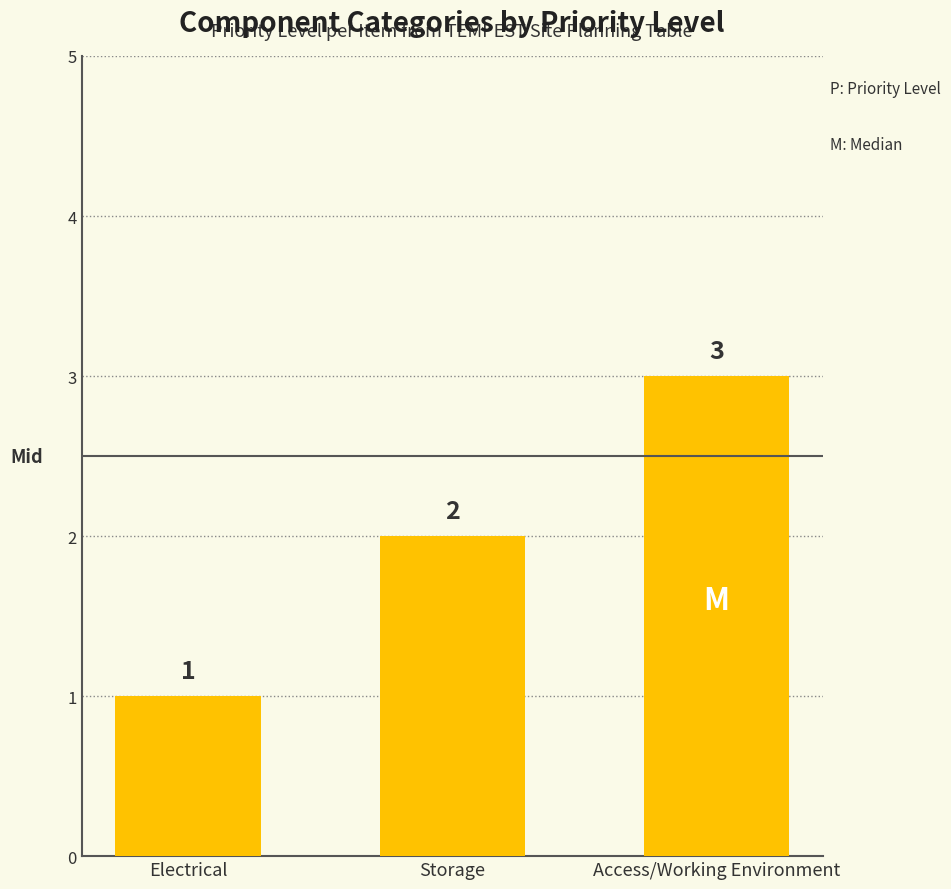

The value at Access/Working Environment is 3. True or false?

True